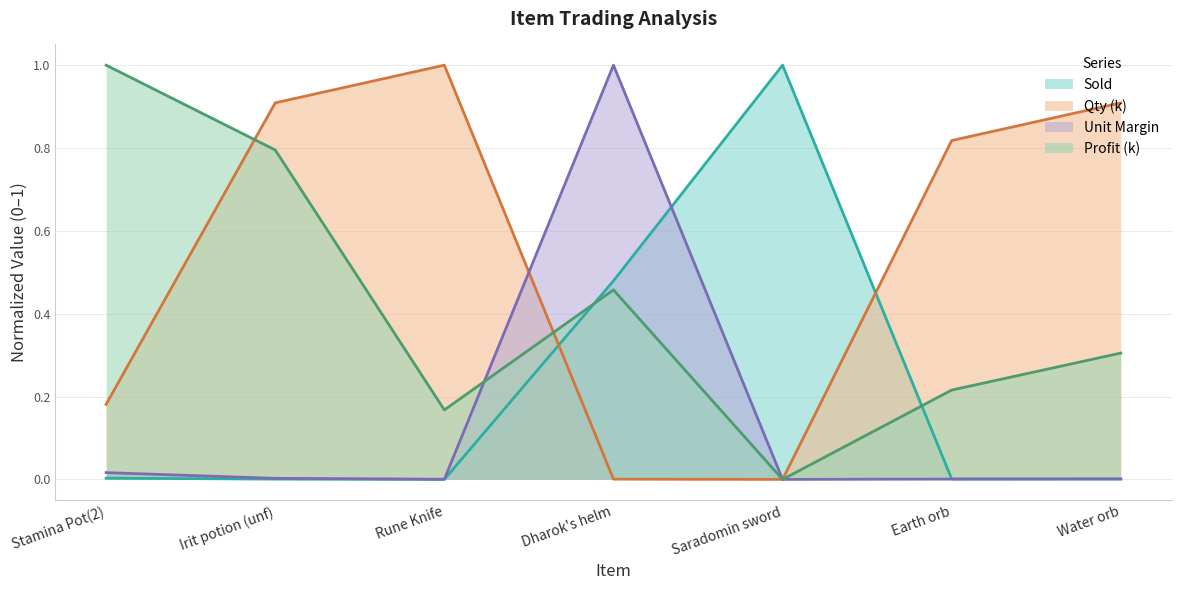

What is the sum of all Qty (k) values?

3.8